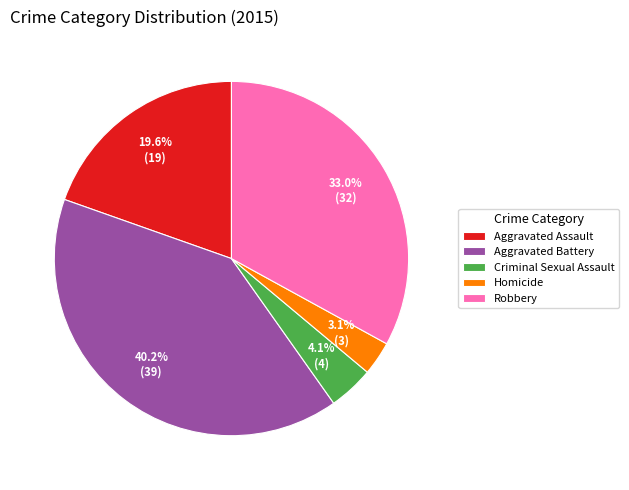

What portion of the pie excludes Robbery?

67.0%